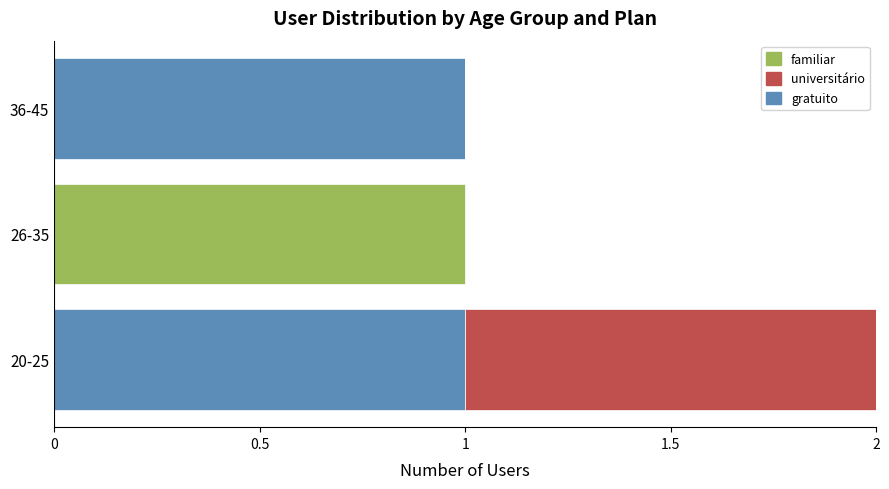

True or false: gratuito has a value of 1 at 20-25.

True